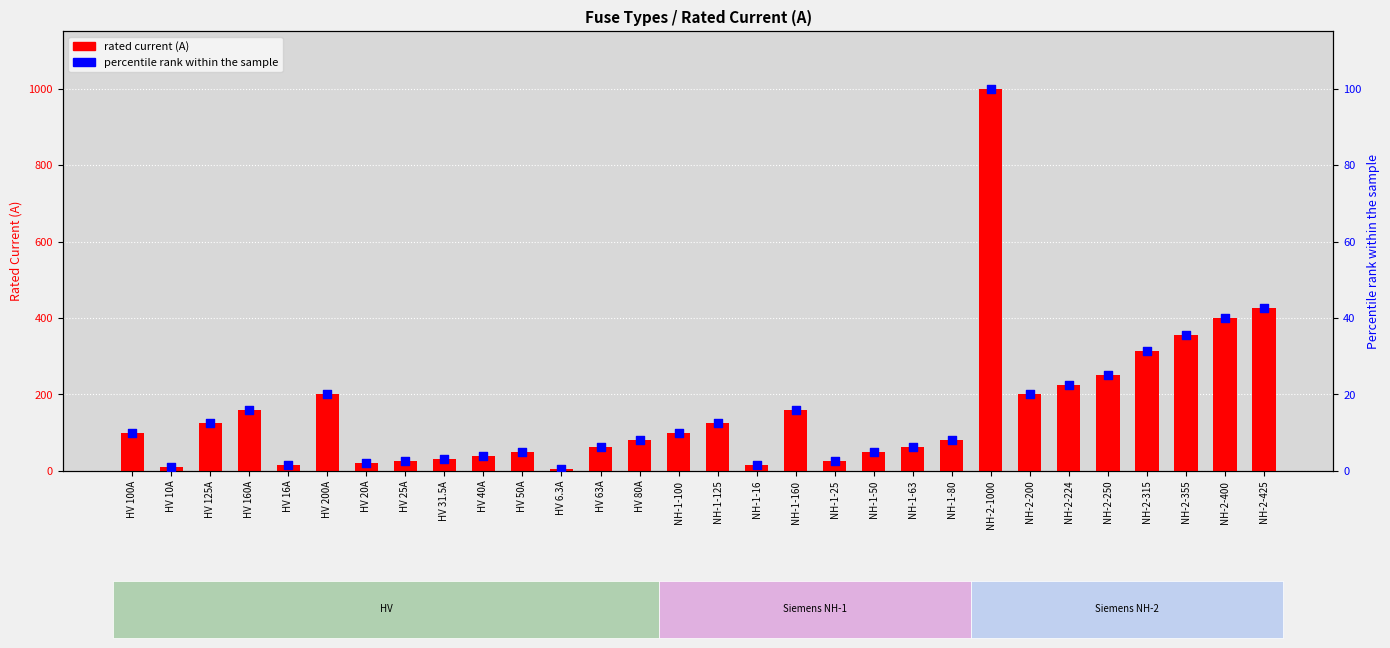

Which series has the largest Y range (max minus min)?

rated current (A)